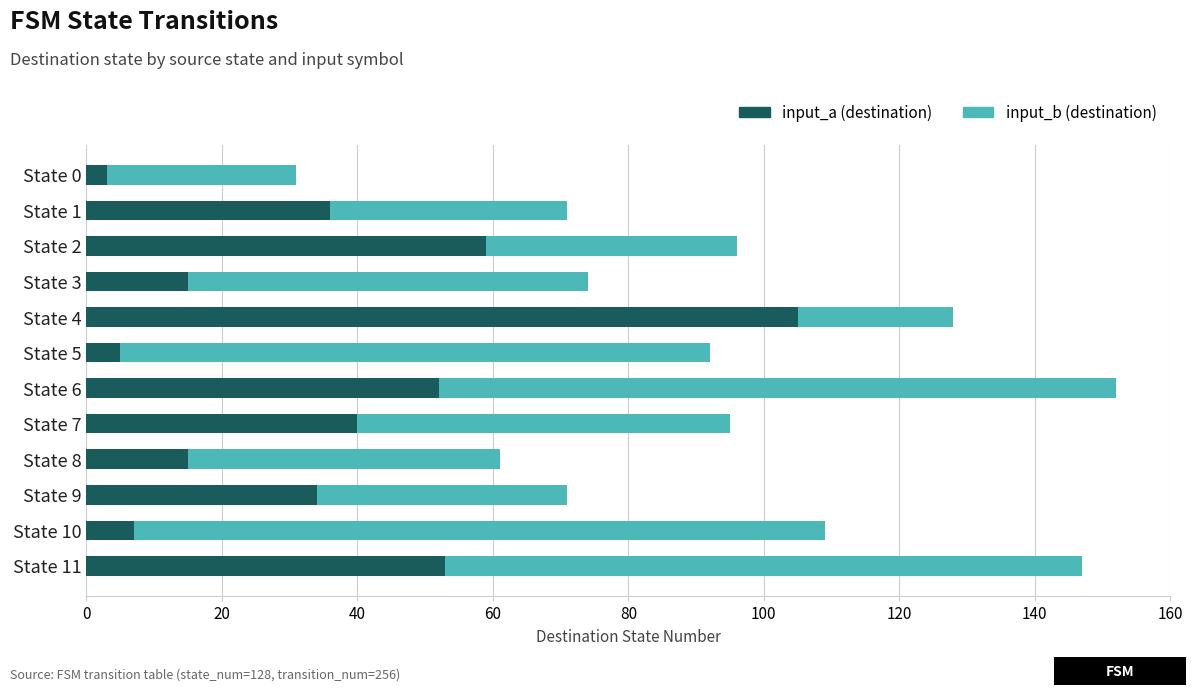

Which category has the highest value in the input_a (destination) series?

State 4